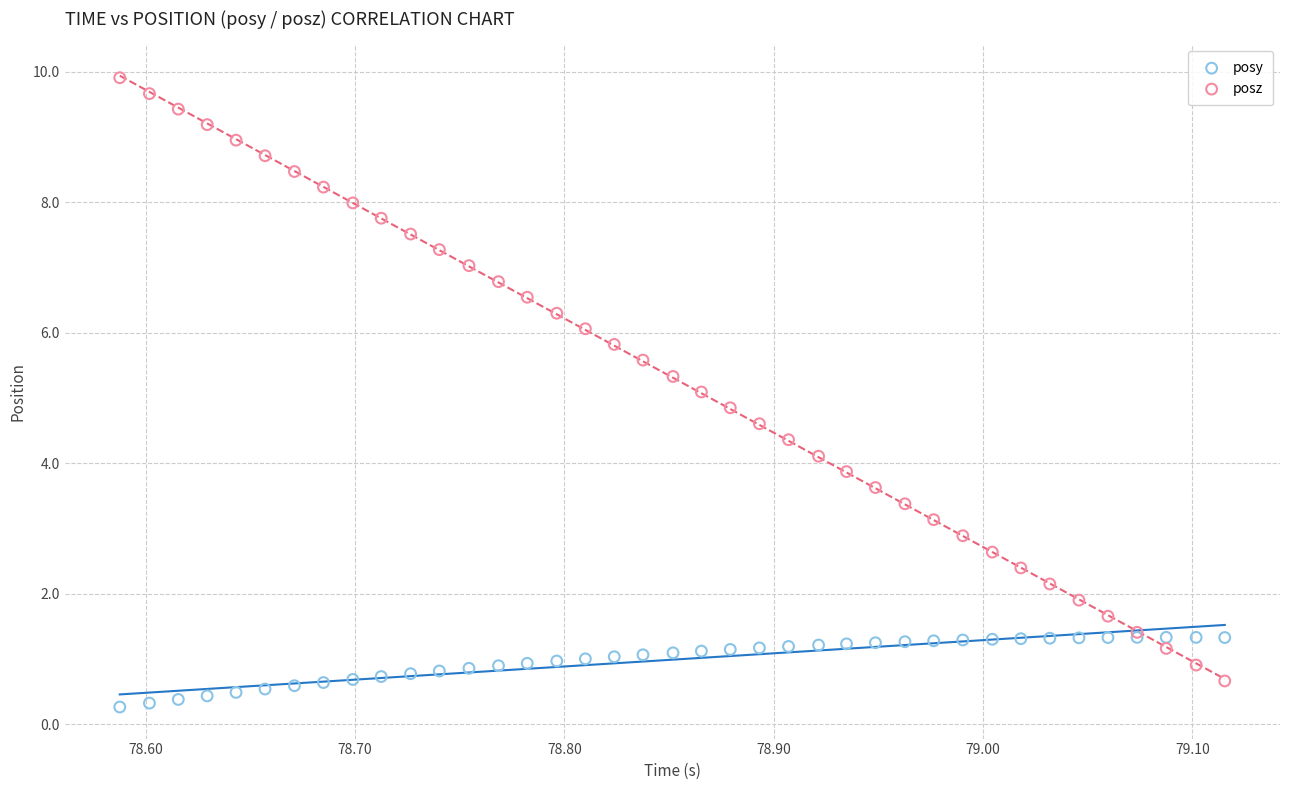

Which series reaches the maximum Y coordinate?

posz